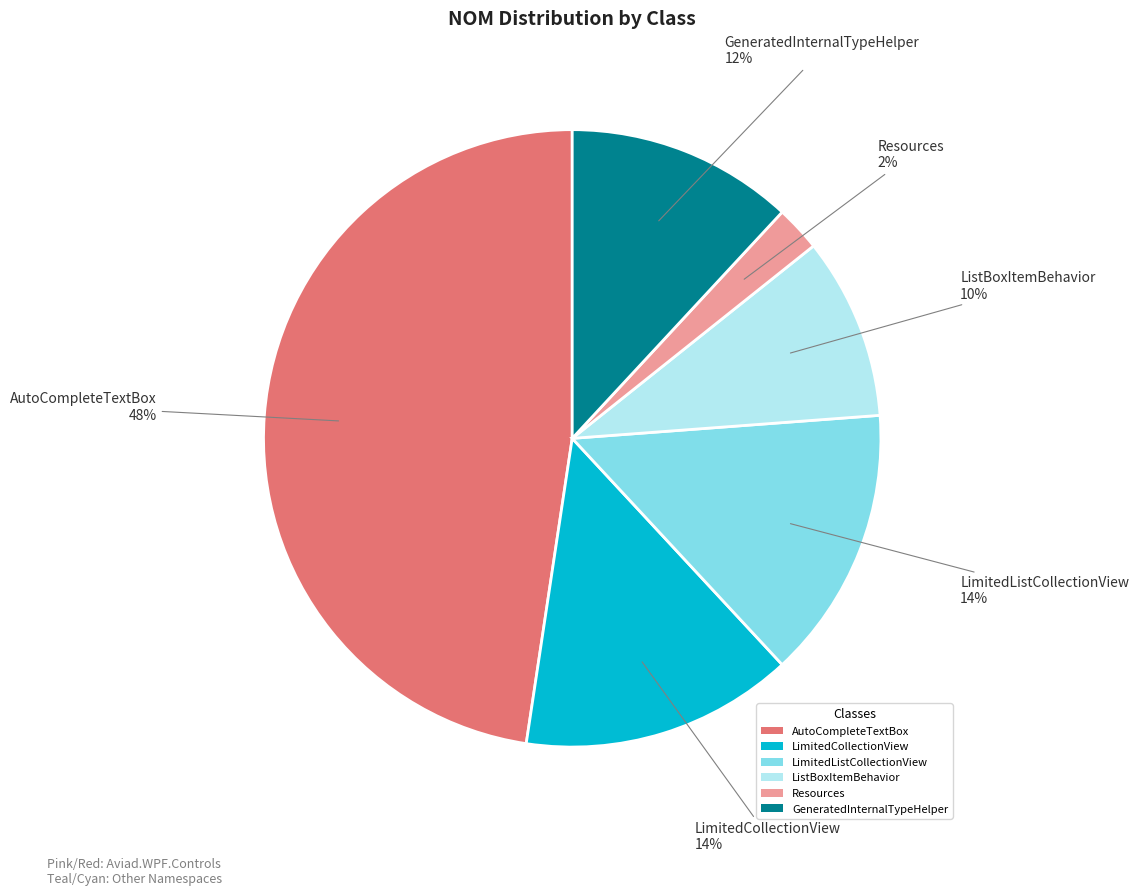

To the nearest percent, what is the combined percentage of LimitedCollectionView and GeneratedInternalTypeHelper?

26%